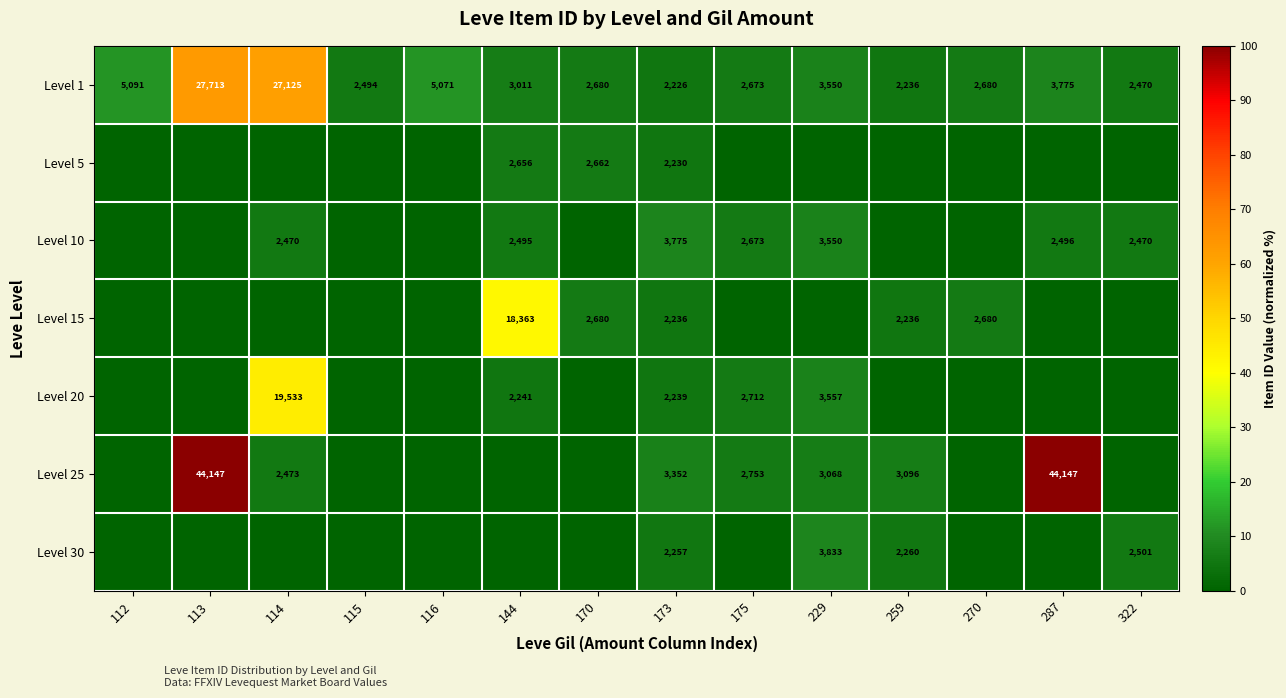

True or false: Level 25 has a value of 11640 at 113.

False